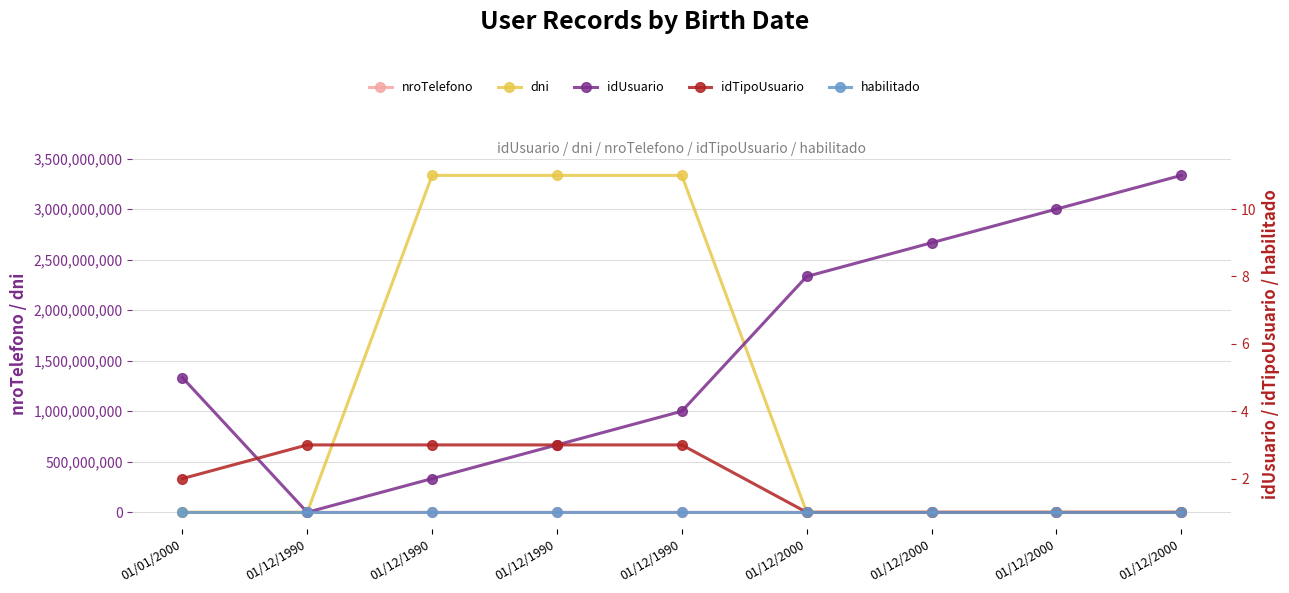

Reading right to left, list all the values displayed in this chart.

nroTelefono: 11111	11111	11111	11111	33333	33333	33333	0	22222
dni: 11114	11113	11112	11111	3333333333	3333333332	3333333331	1	221
idUsuario: 11	10	9	8	4	3	2	1	5
idTipoUsuario: 1	1	1	1	3	3	3	3	2
habilitado: 1	1	1	1	1	1	1	1	1